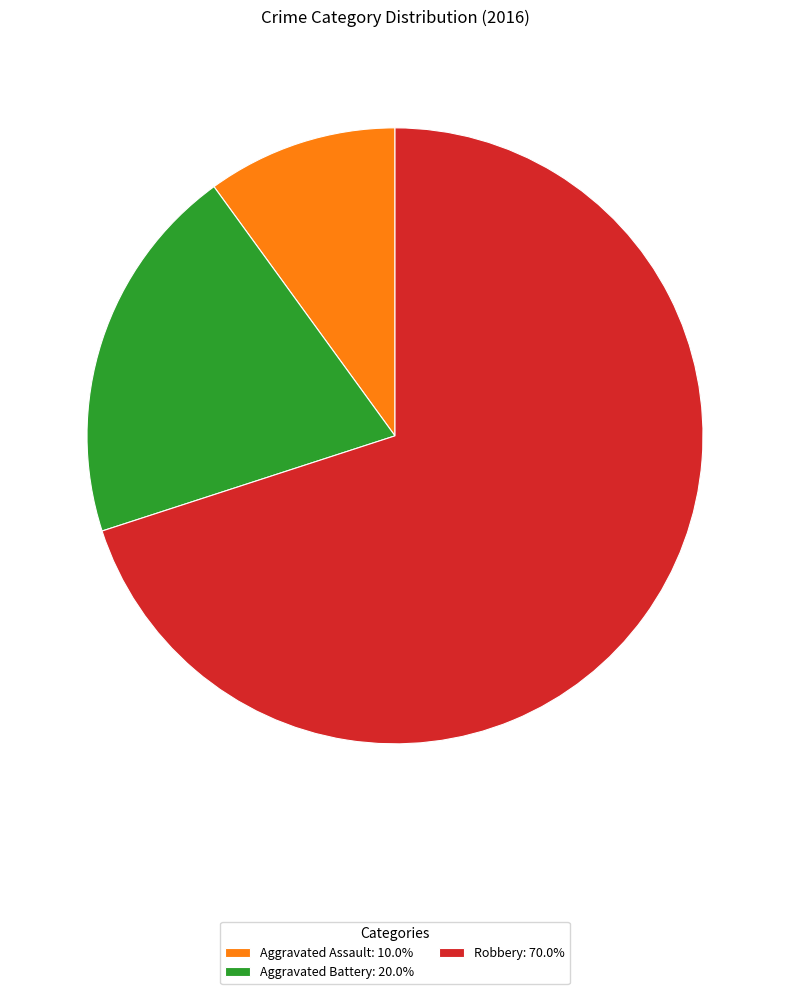

Count the number of slices in the pie.

3